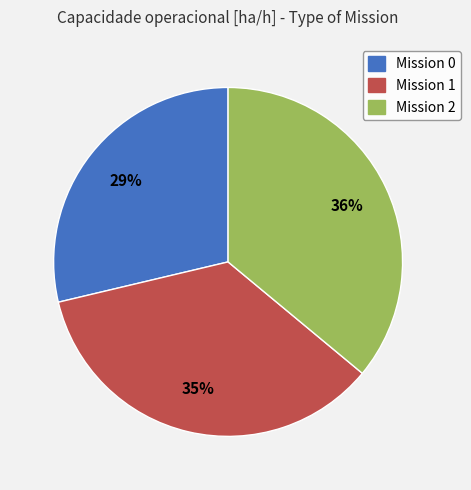

Is there any slice that represents more than half of the pie?

No